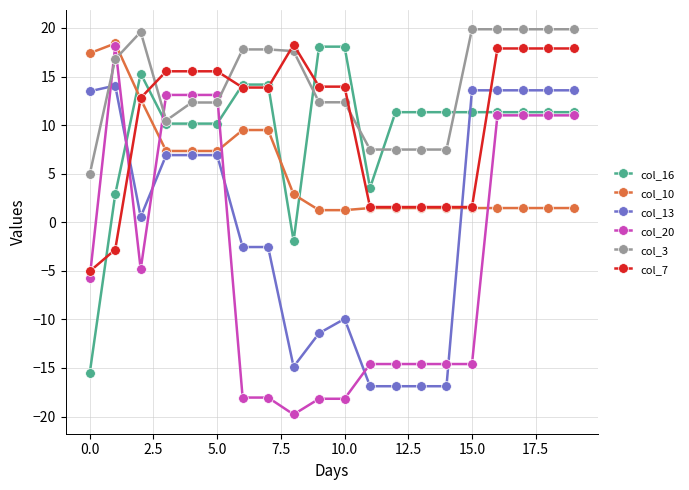

What are all the series names shown in the legend?

col_16, col_10, col_13, col_20, col_3, col_7